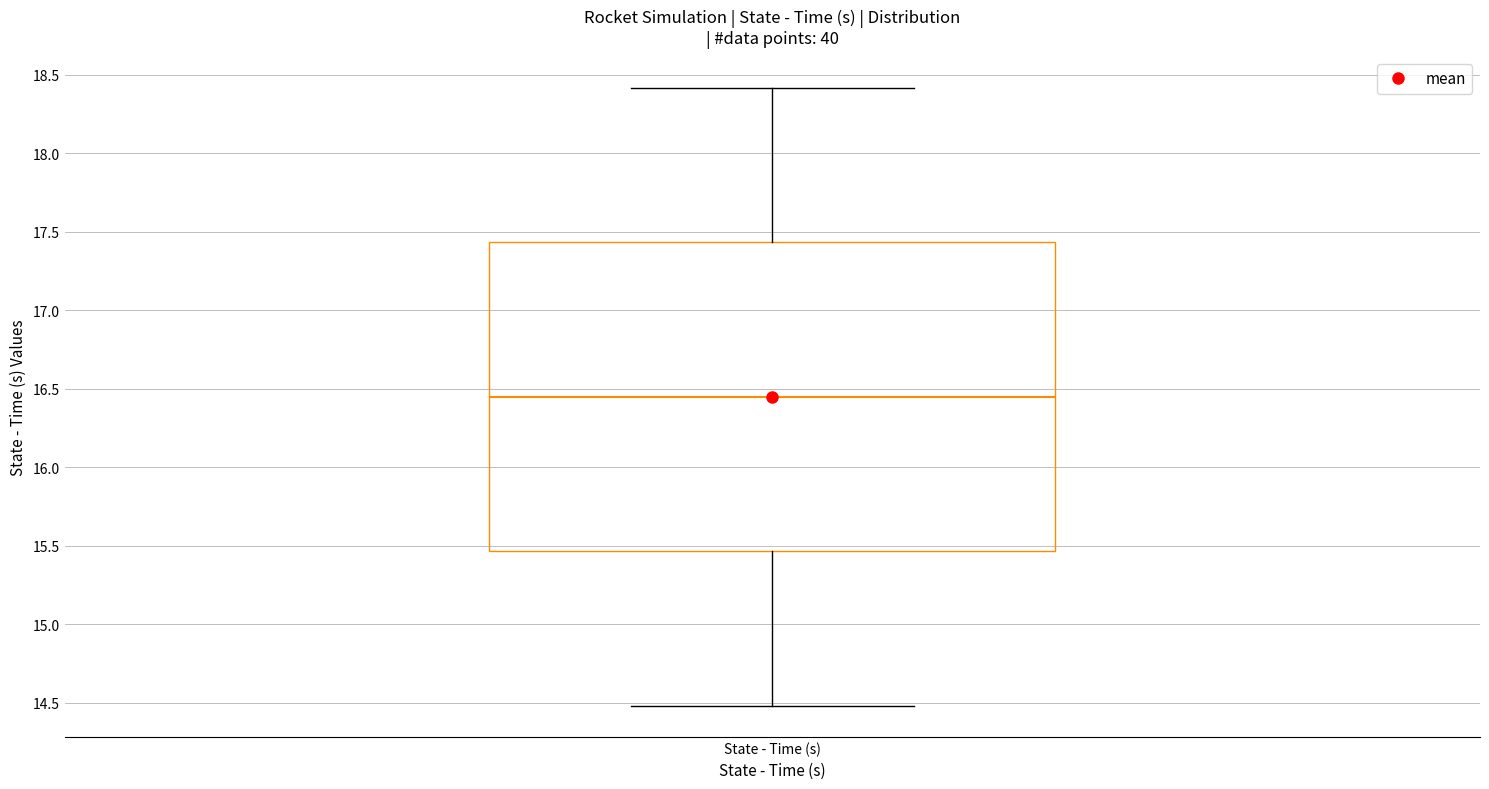

Transcribe this box plot: give where the median line is, the range the box spans, and where the two whiskers end, as read against the y-axis. The values are not printed on the chart, so give them approximately, as read against the axis.

median 16.45, box 15.45 to 17.45, whiskers 14.50 to 18.40